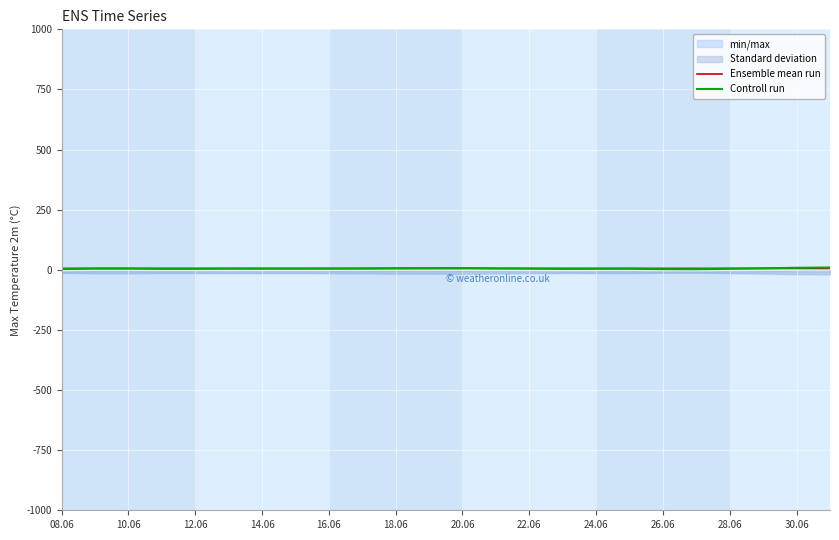

What is the highest value of the Controll run series?

9.6